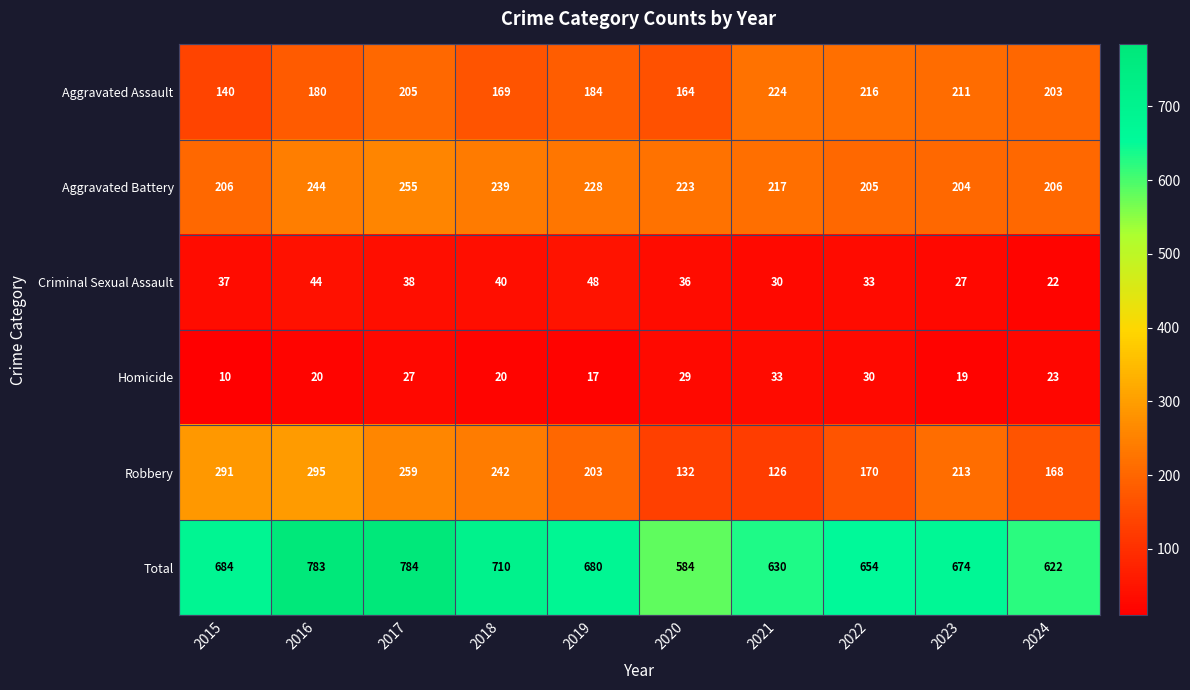

At which label does Robbery reach its peak?

2016